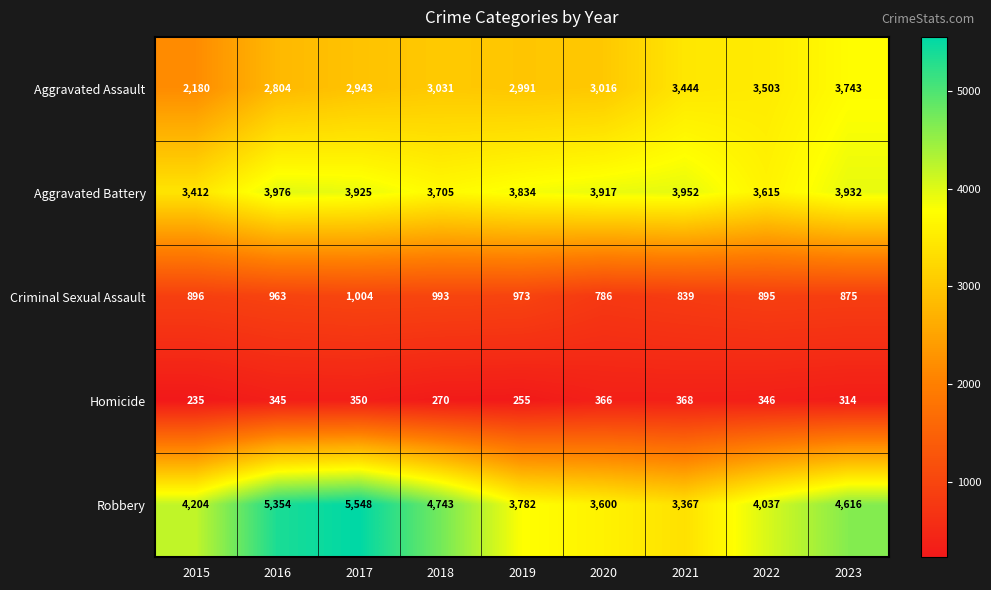

What is the minimum value shown in the chart?

235